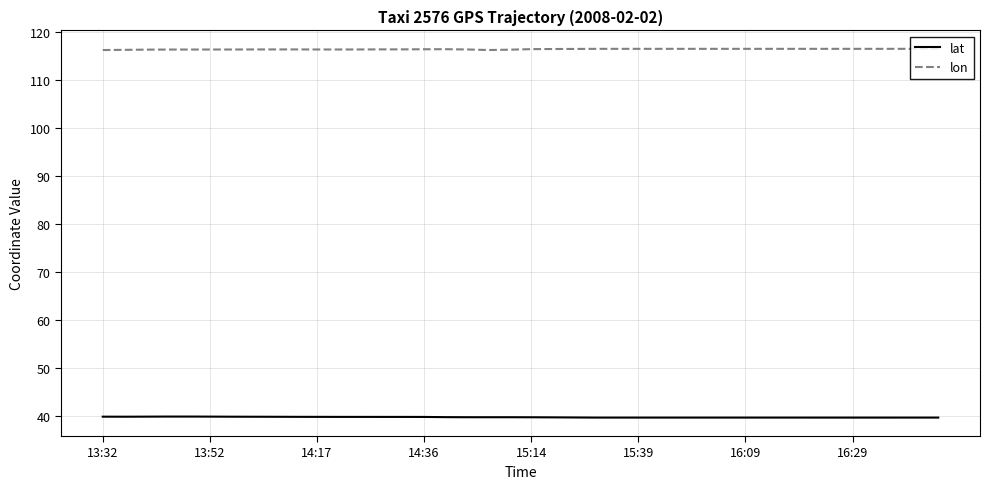

True or false: lon and lat cross at least once.

False